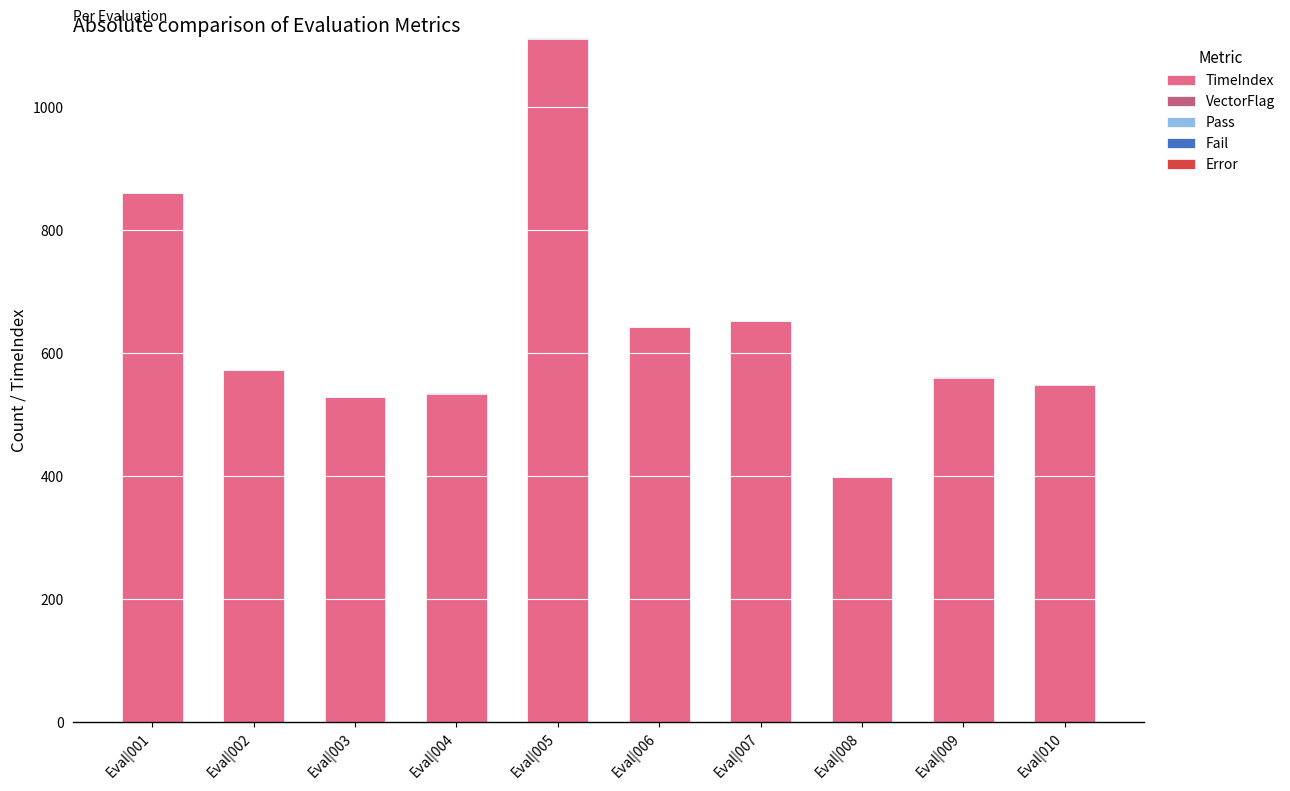

At which category is the sum across all series the highest?

Eval|005